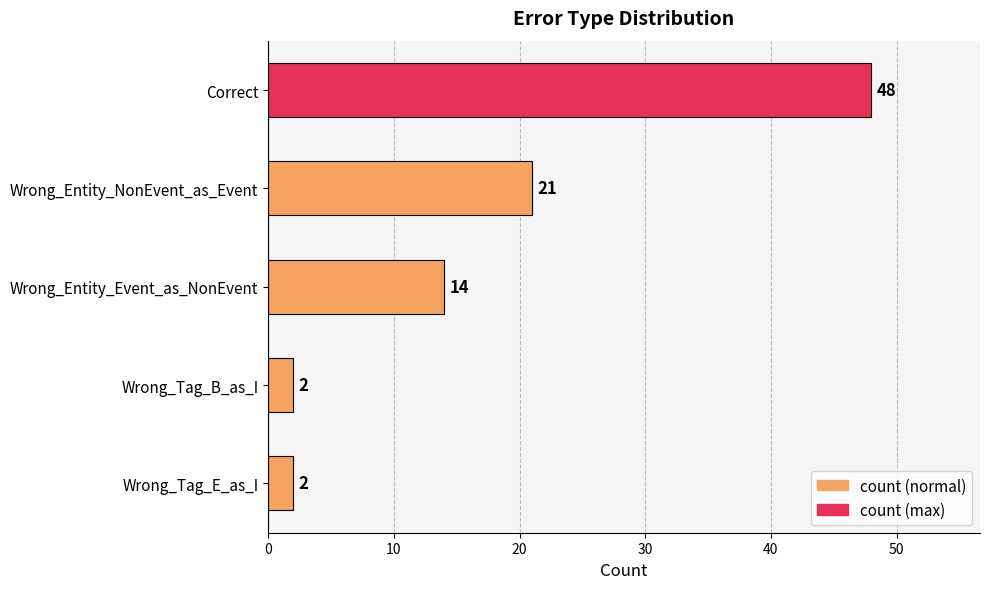

What is the difference between the second highest and second lowest values?

19